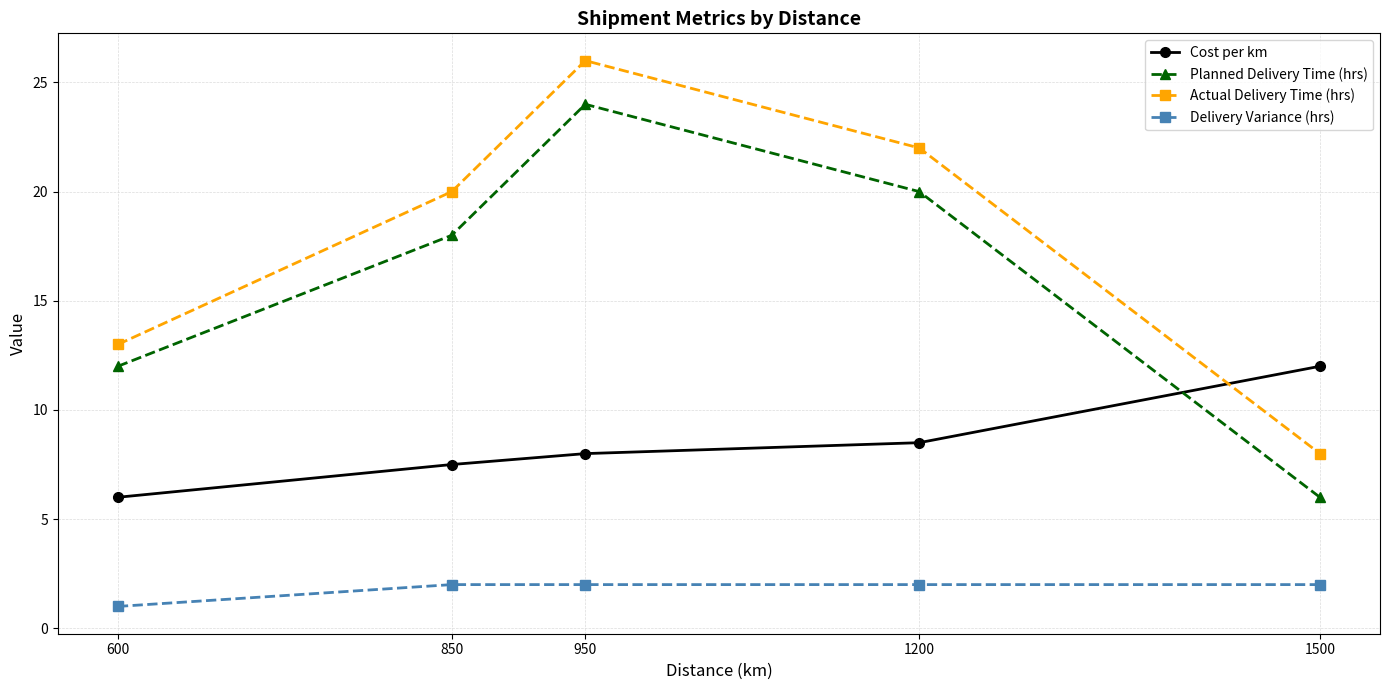

Reading left to right, list all the values displayed in this chart.

Cost per km: 600=6.0	850=7.5	950=8.0	1200=8.5	1500=12.0
Planned Delivery Time (hrs): 600=12.0	850=18.0	950=24.0	1200=20.0	1500=6.0
Actual Delivery Time (hrs): 600=13.0	850=20.0	950=26.0	1200=22.0	1500=8.0
Delivery Variance (hrs): 600=1.0	850=2.0	950=2.0	1200=2.0	1500=2.0